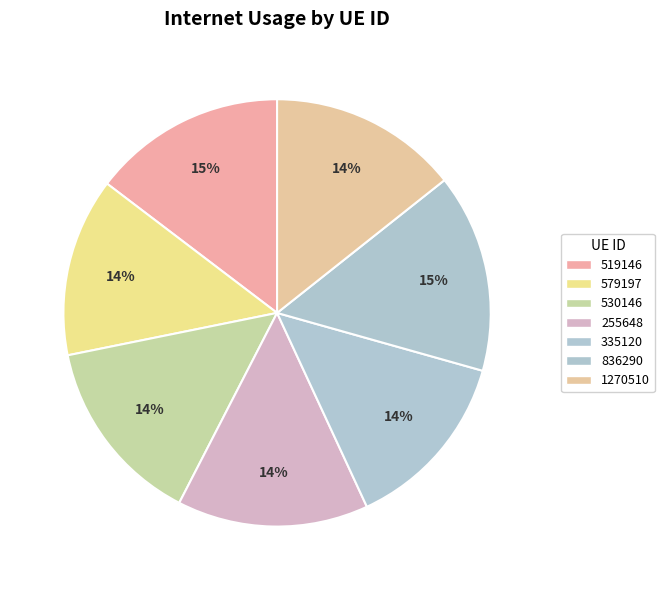

What is the largest slice in the pie chart?

836290